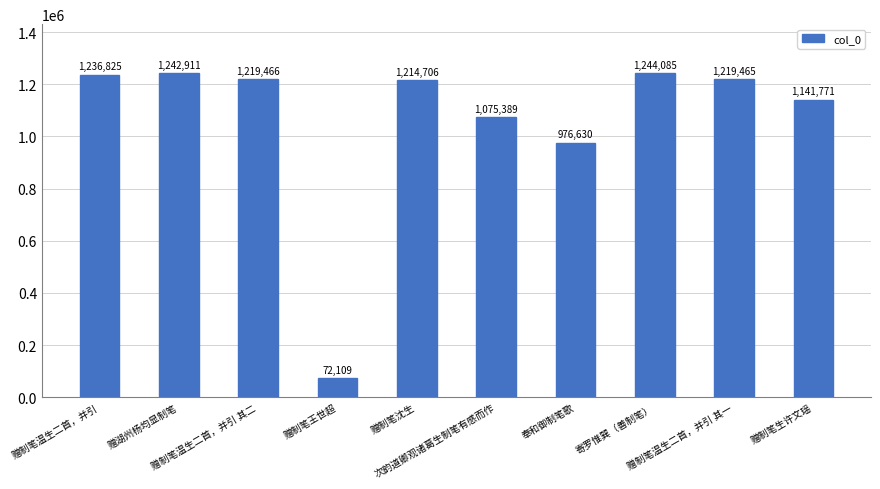

List the labels in order of value, largest first.

寄罗惟巽（善制笔）, 赠湖州杨均显制笔, 赠制笔温生二首，并引, 赠制笔温生二首，并引 其二, 赠制笔温生二首，并引 其一, 赠制笔沈生, 赠制笔生许文瑶, 次韵道卿观诸葛生制笔有感而作, 奉和御制笔歌, 赠制笔王世超